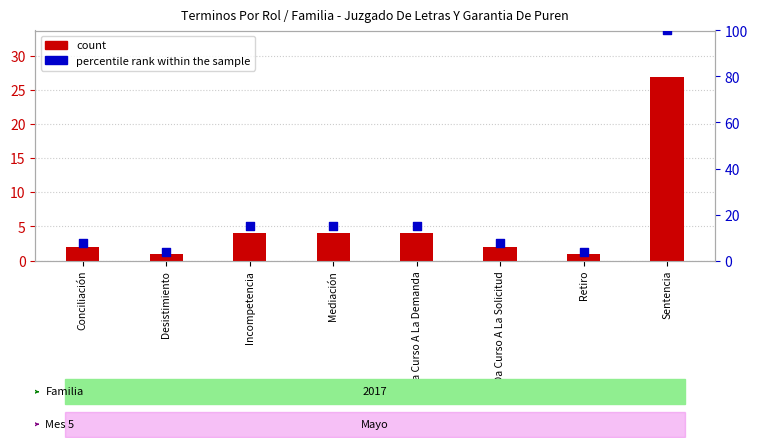

Which series has the largest total across all categories?

percentile rank within the sample